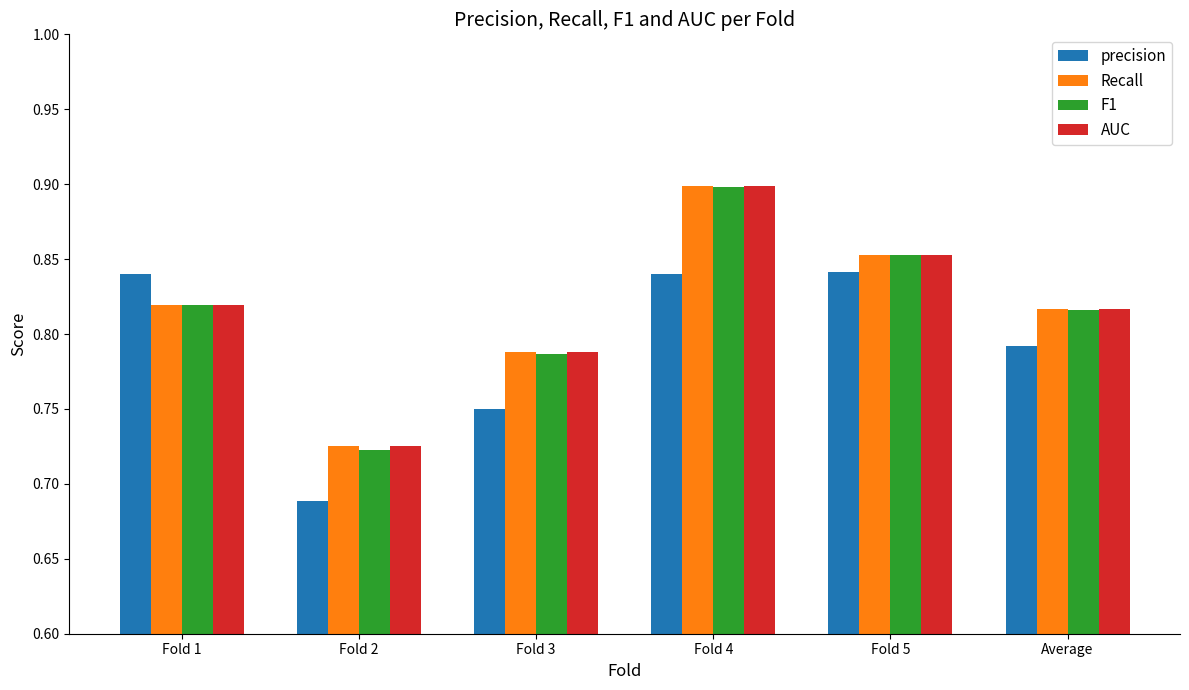

Which category has the highest value in the F1 series?

Fold 4